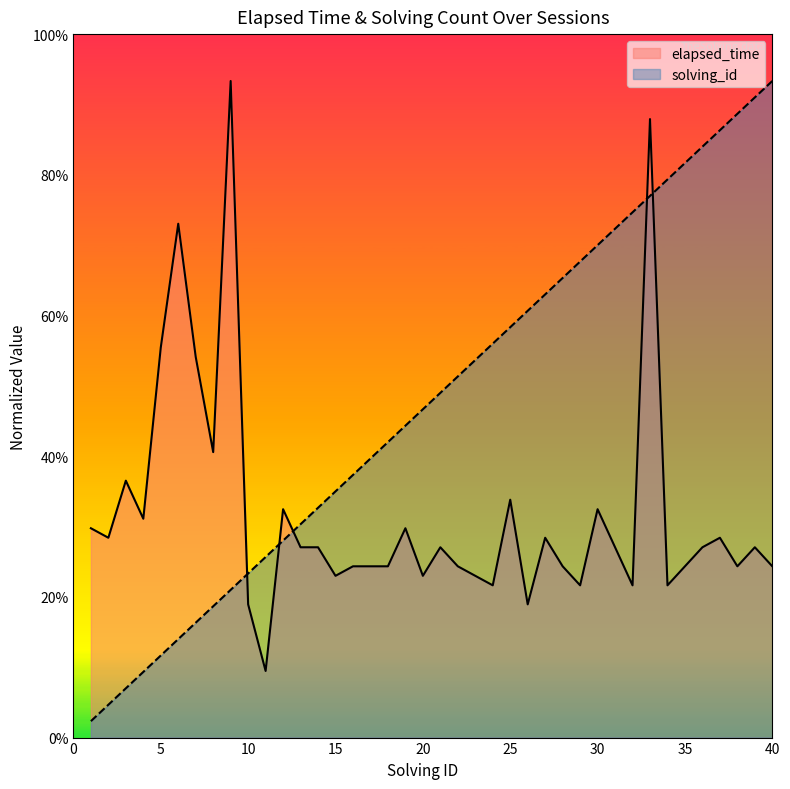

Which series changed the most between 30 and 36?

solving_id